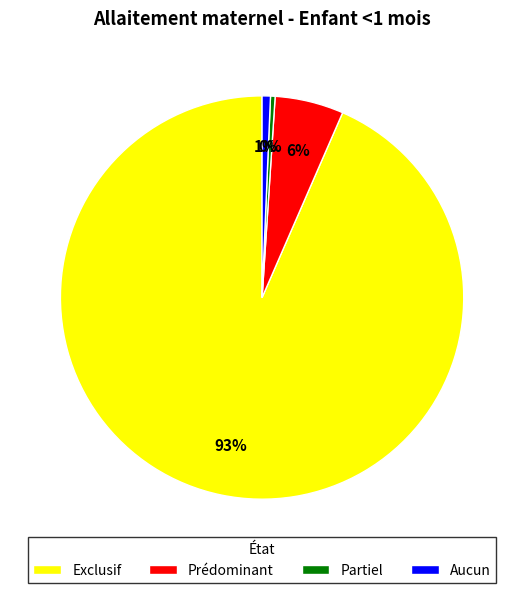

Is there any slice that represents more than half of the pie?

Yes